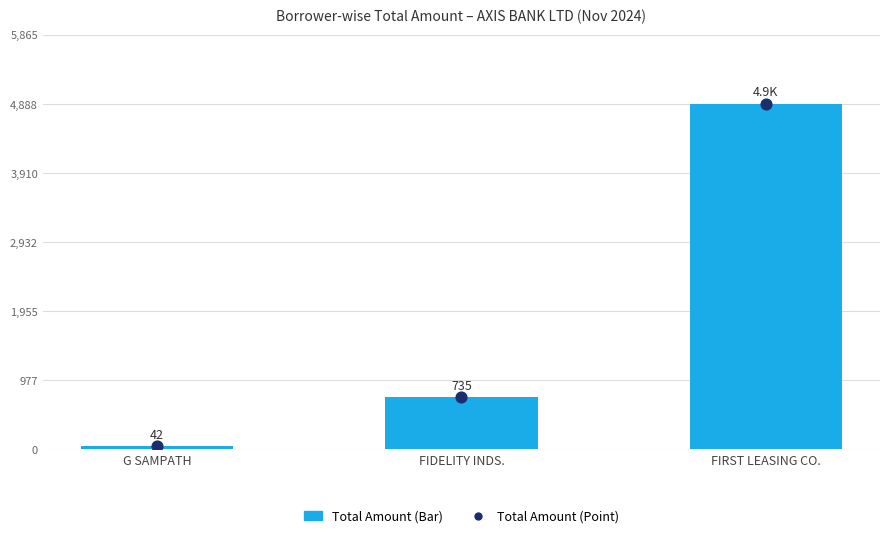

What is the total value across all series at G SAMPATH?

84